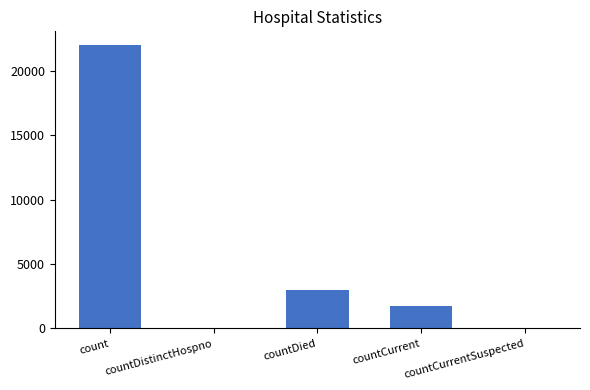

Reading left to right, list all the values displayed in this chart.

21967	0	2974	1719	0